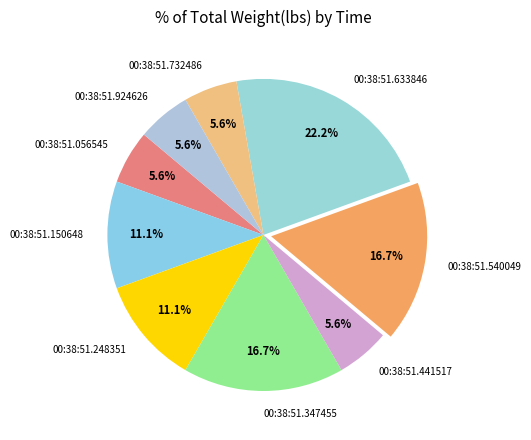

To the nearest percent, what percentage of the pie is 00:38:51.924626?

6%